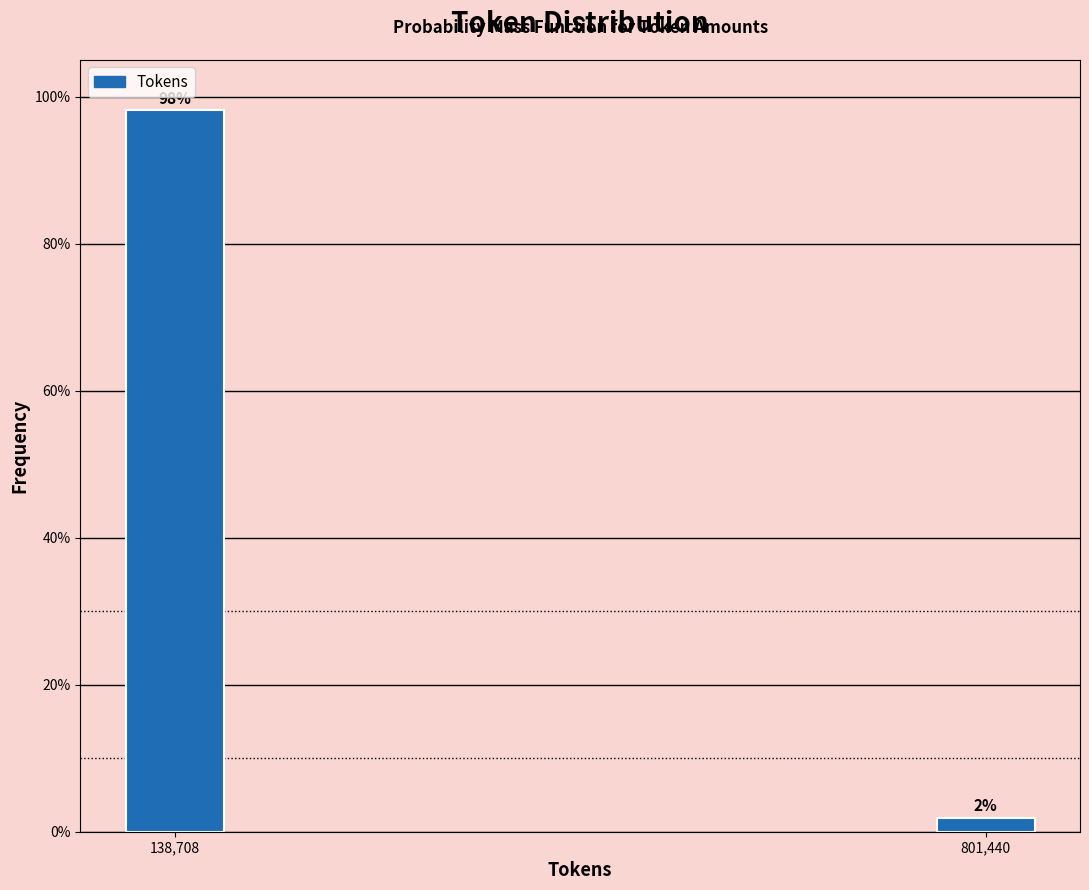

The chart shows a value of 162.5 at 138,708. True or false?

False